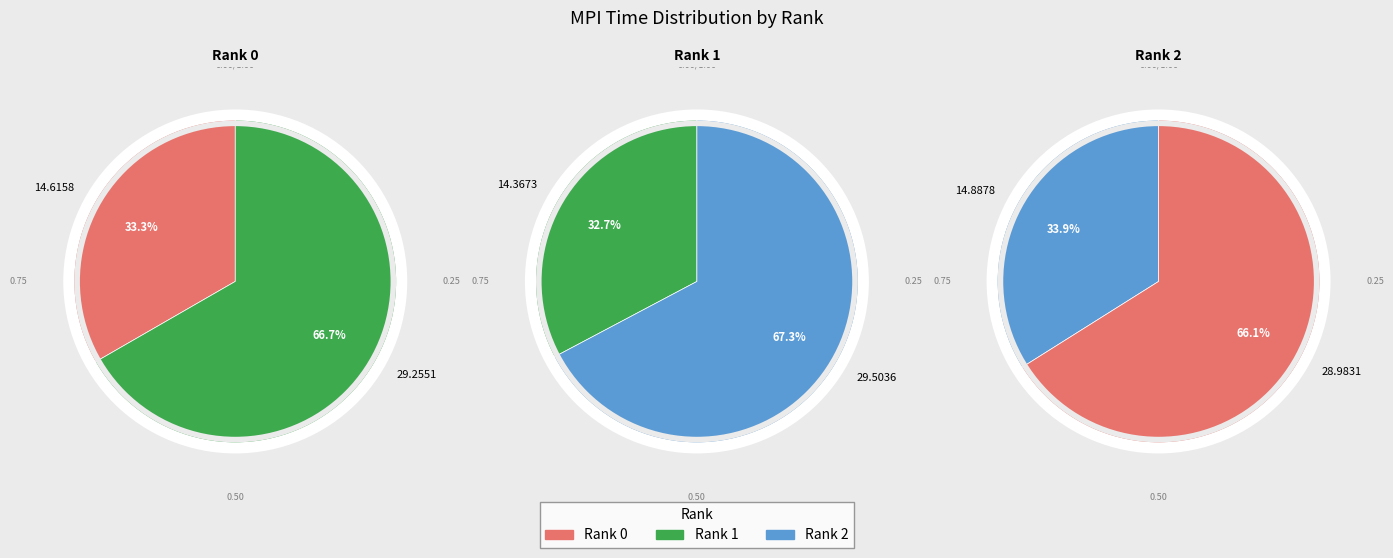

Is it true that Rank 2 is 24% of the pie?

False